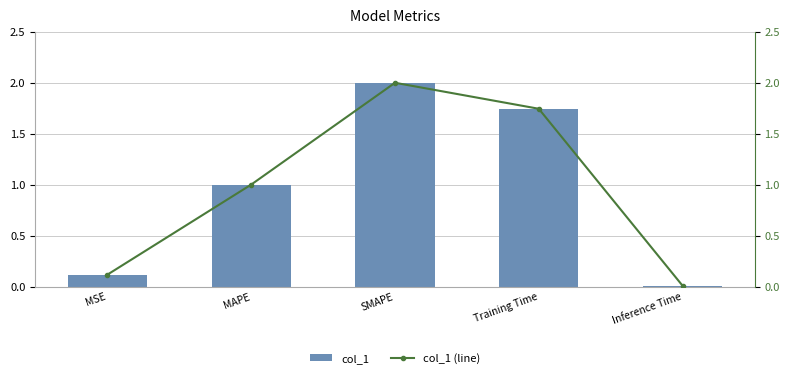

Which series changed the most between MAPE and SMAPE?

col_1